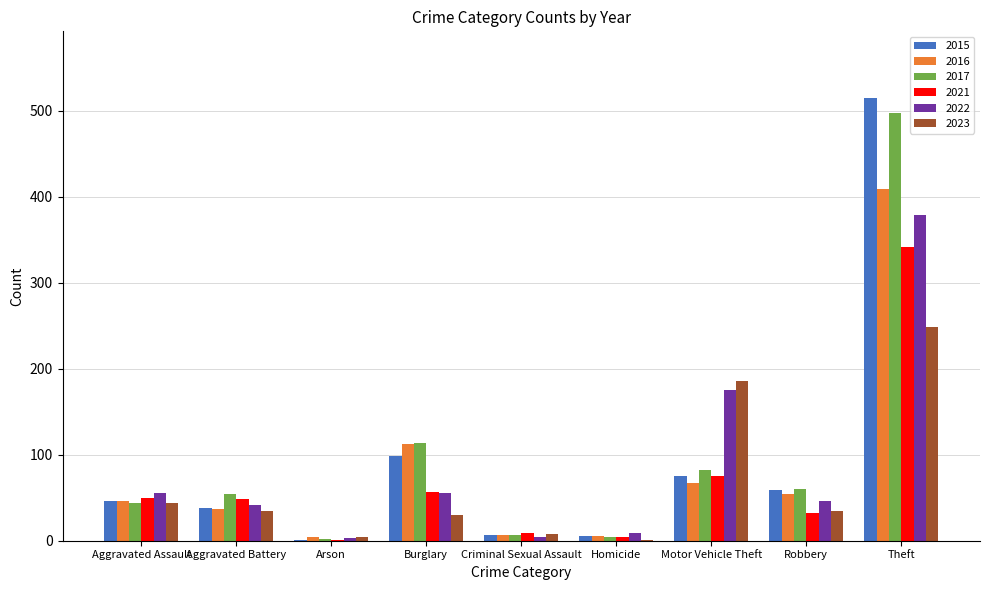

Between Burglary and Robbery, which series saw the biggest shift?

2016